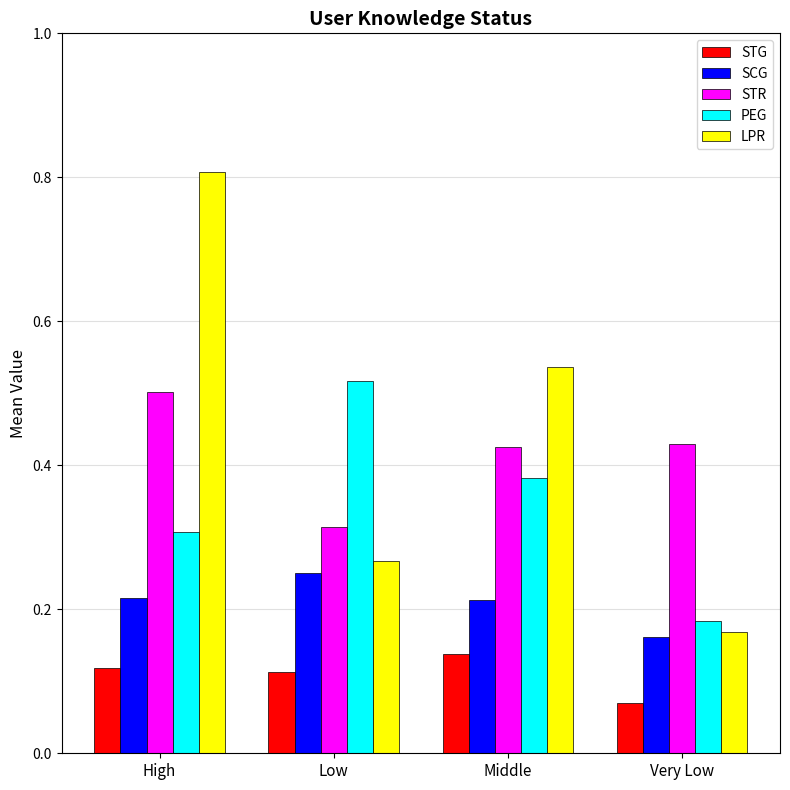

Which series has the largest total across all categories?

LPR